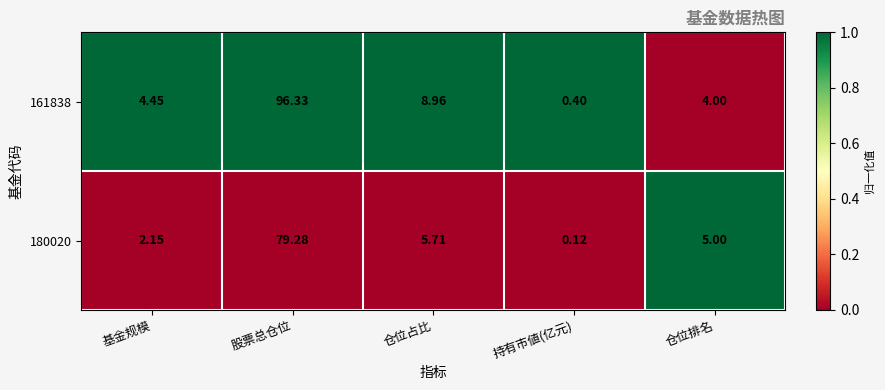

At which label does 180020 first exceed 5?

股票总仓位